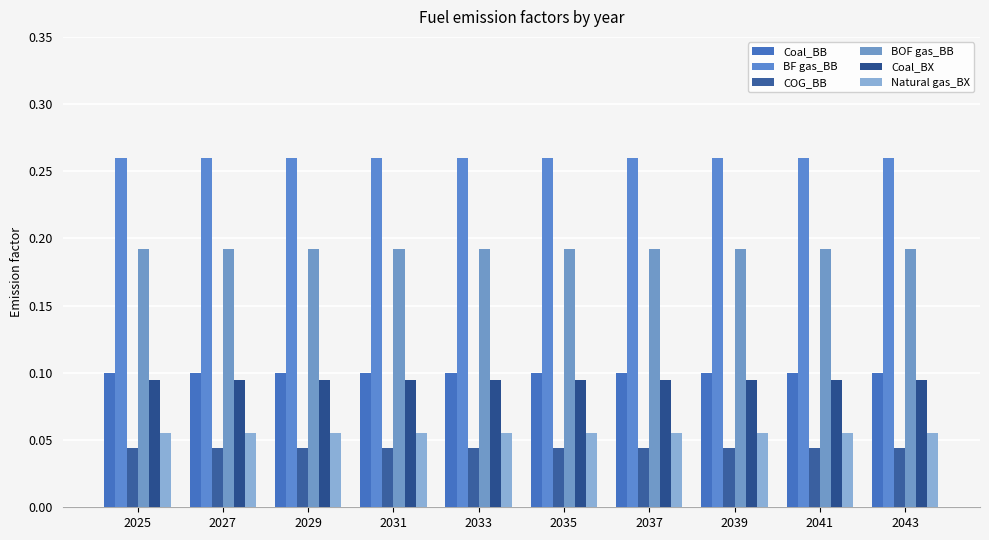

Which series has the largest range (max minus min)?

Coal_BB